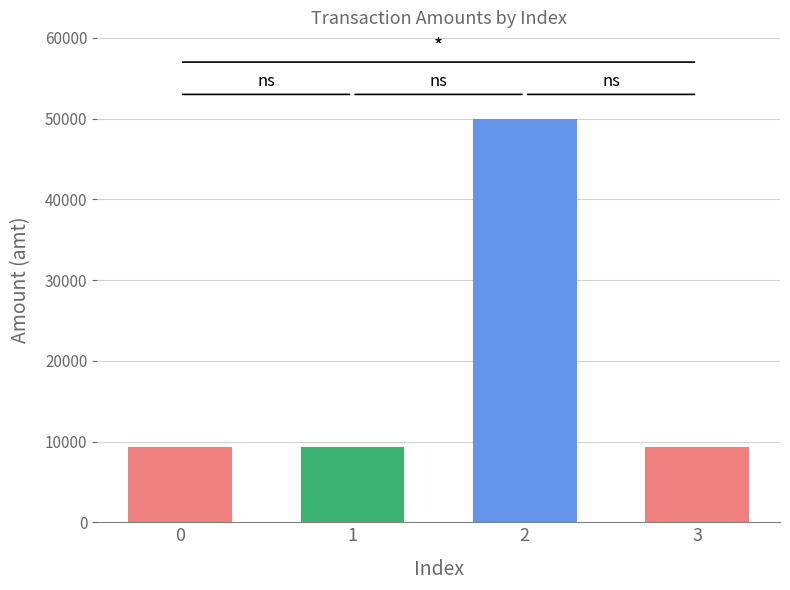

What is the average value?

19475